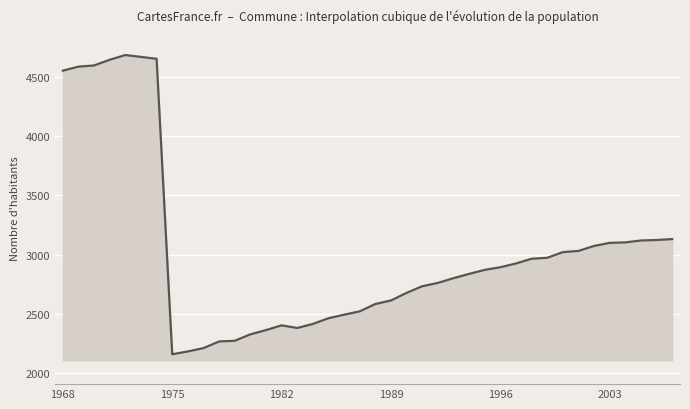

What is the smallest value displayed?

2160